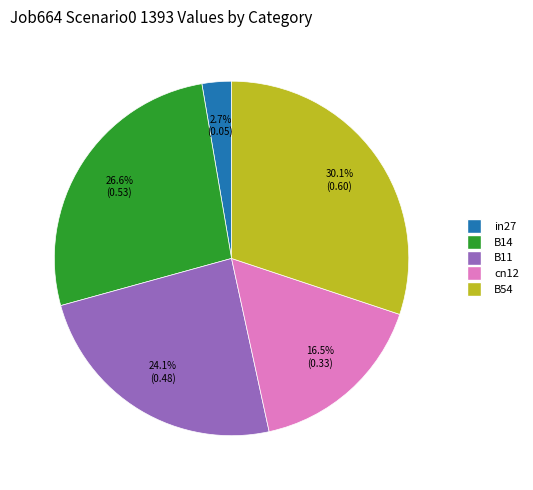

Between B14 and B54, which is larger?

B54